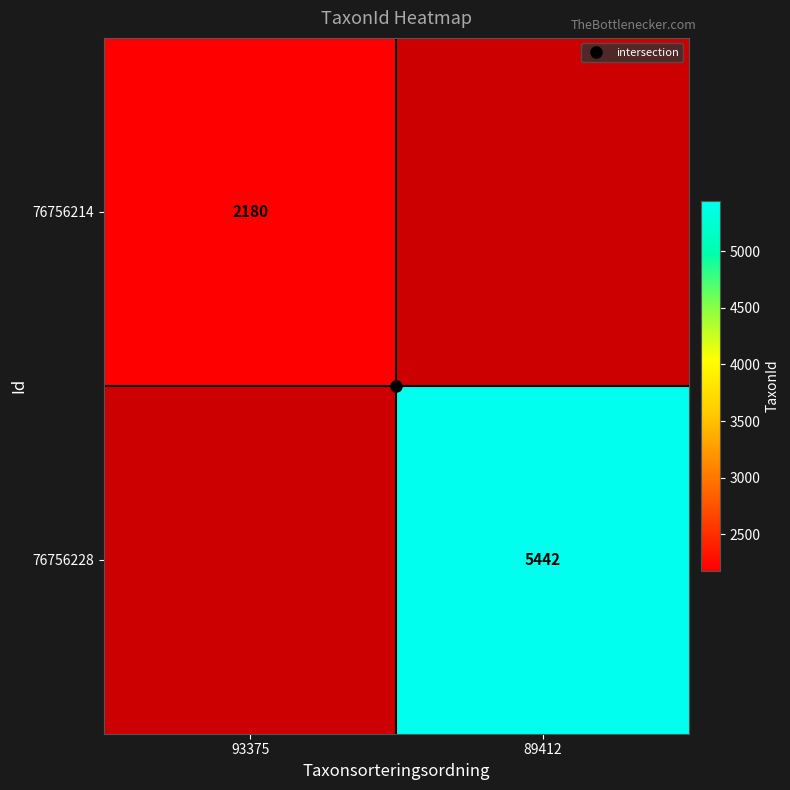

True or false: 76756228 has a value of 7206.7 at 89412.

False